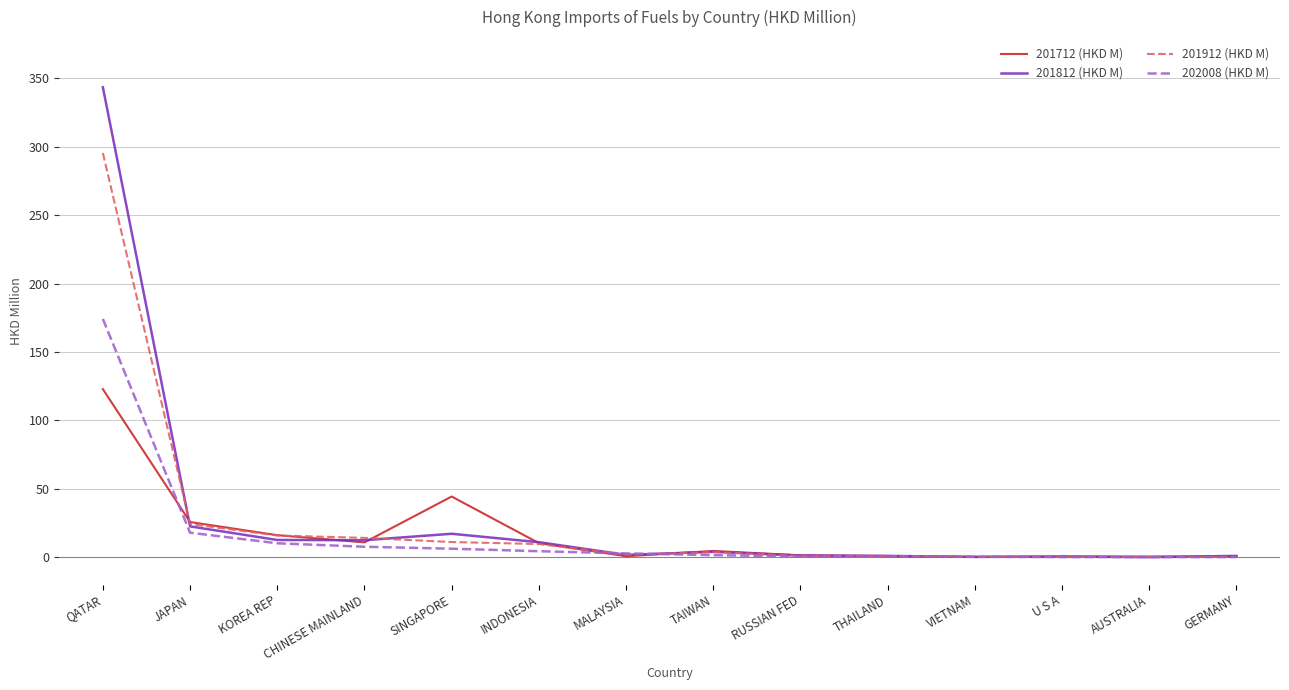

List the series in order of their peak value, highest first.

201812 (HKD M), 201912 (HKD M), 202008 (HKD M), 201712 (HKD M)